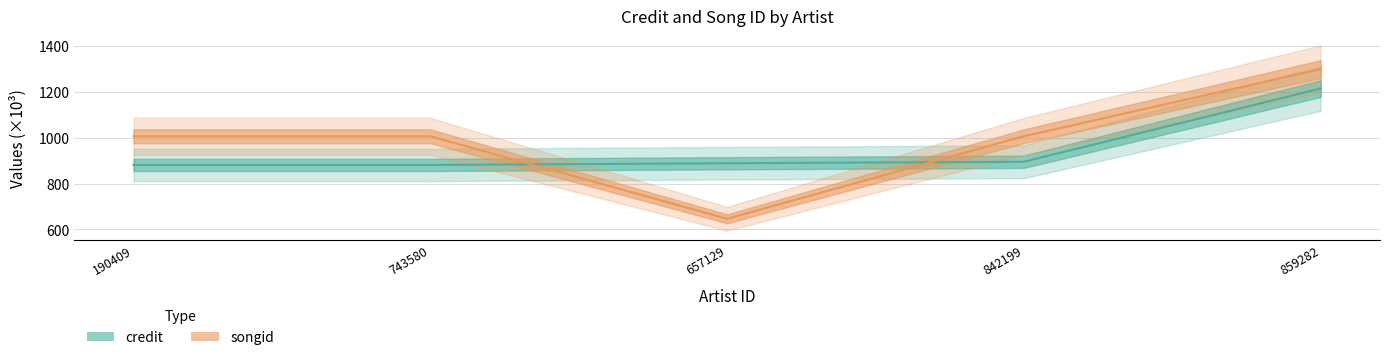

At which category is the sum across all series the highest?

859282